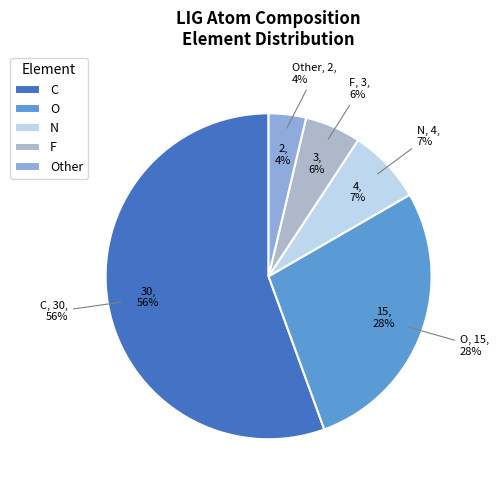

Do N and Other together represent more than half of the pie?

No